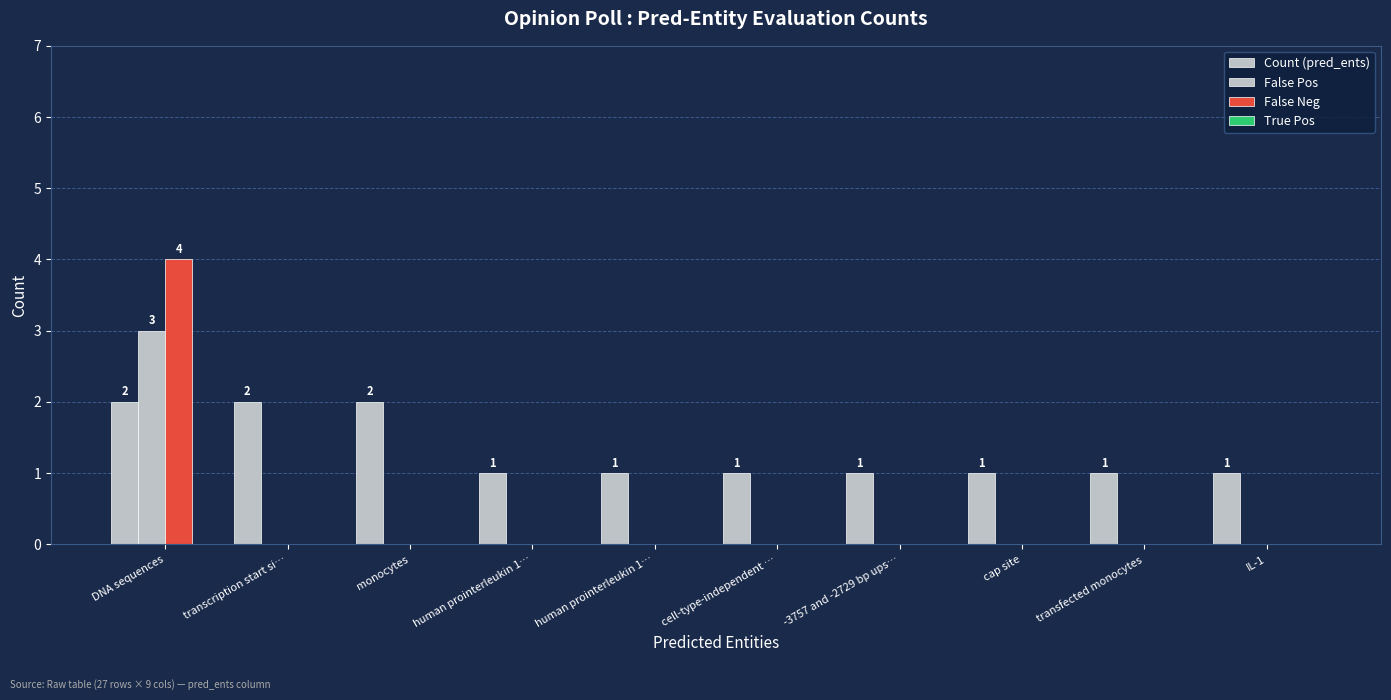

At which category is the sum across all series the highest?

DNA sequences